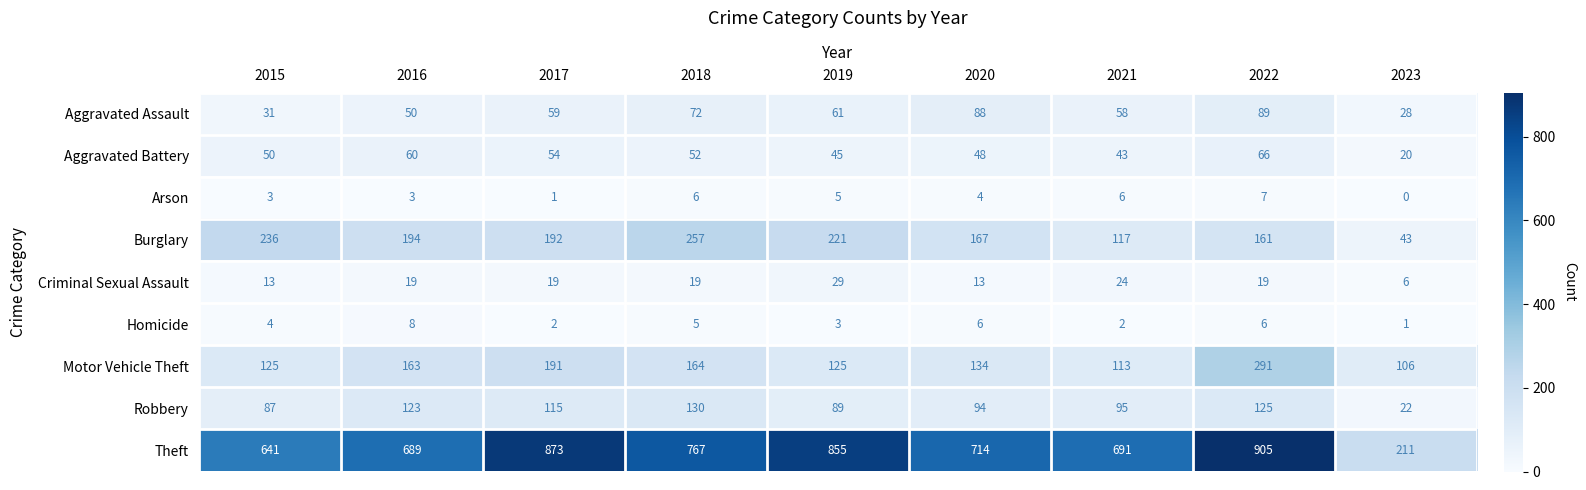

List the series in order of their peak value, highest first.

Theft, Motor Vehicle Theft, Burglary, Robbery, Aggravated Assault, Aggravated Battery, Criminal Sexual Assault, Homicide, Arson